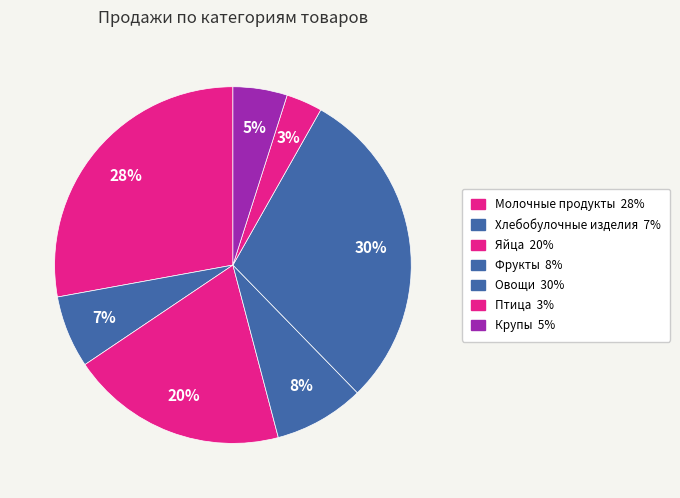

How many slices are in this pie chart?

7